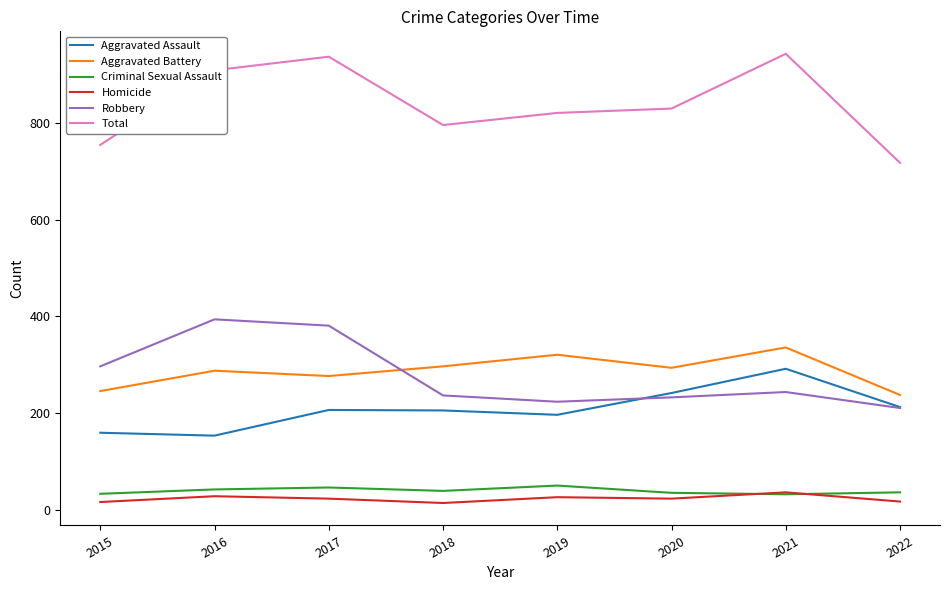

True or false: Robbery has more than 0 interior local peaks.

True